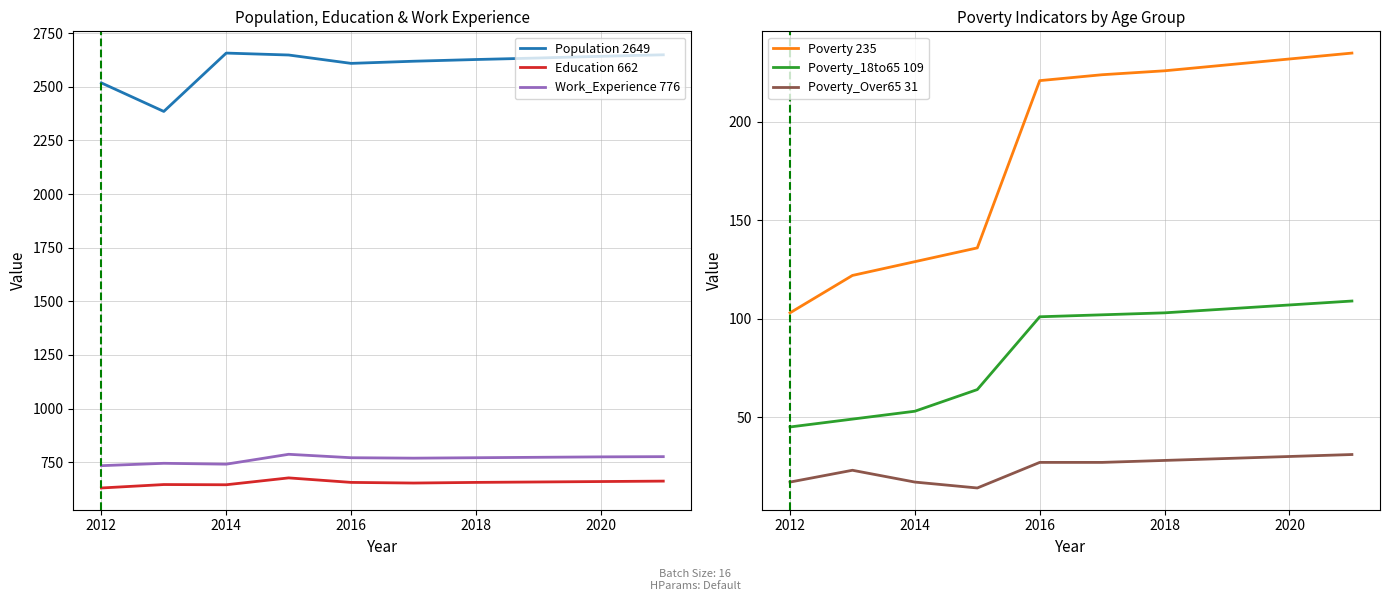

True or false: Education has a value of 914 at 2017.

False